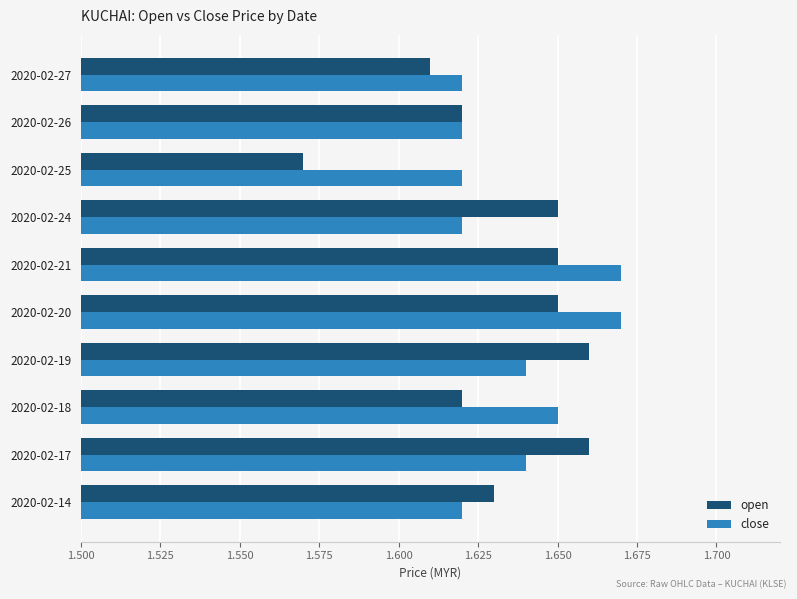

What are all the series names shown in the legend?

open, close